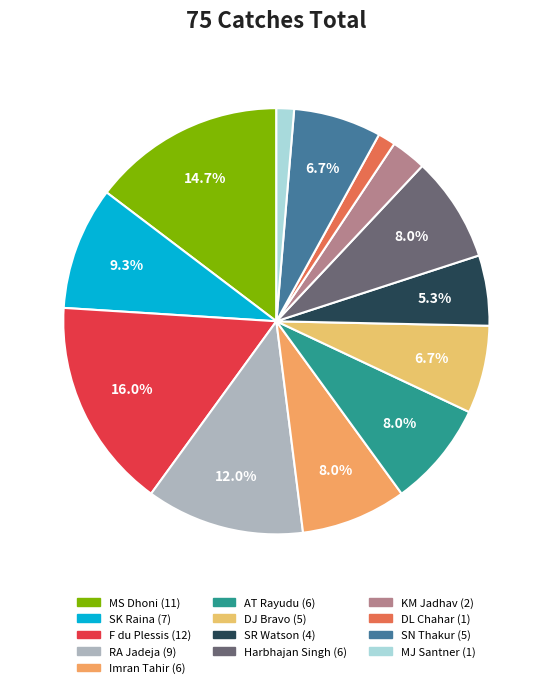

What percentage is the Imran Tahir slice, to the nearest percent?

8%